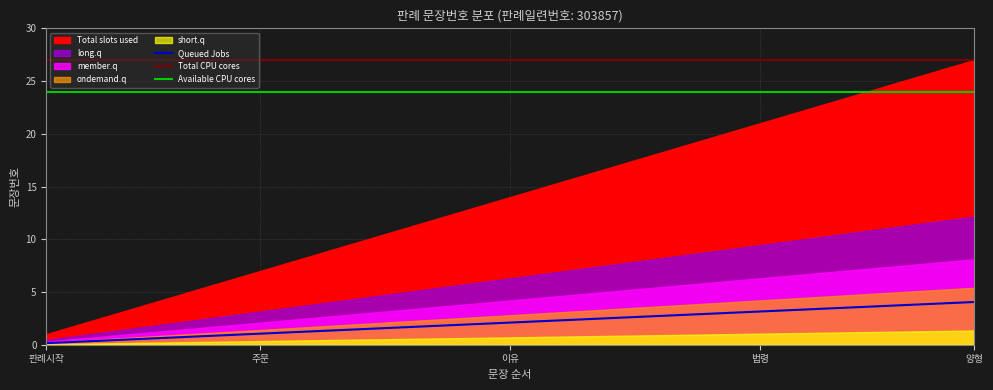

The value of Queued Jobs at 주문 is 1.1. True or false?

True